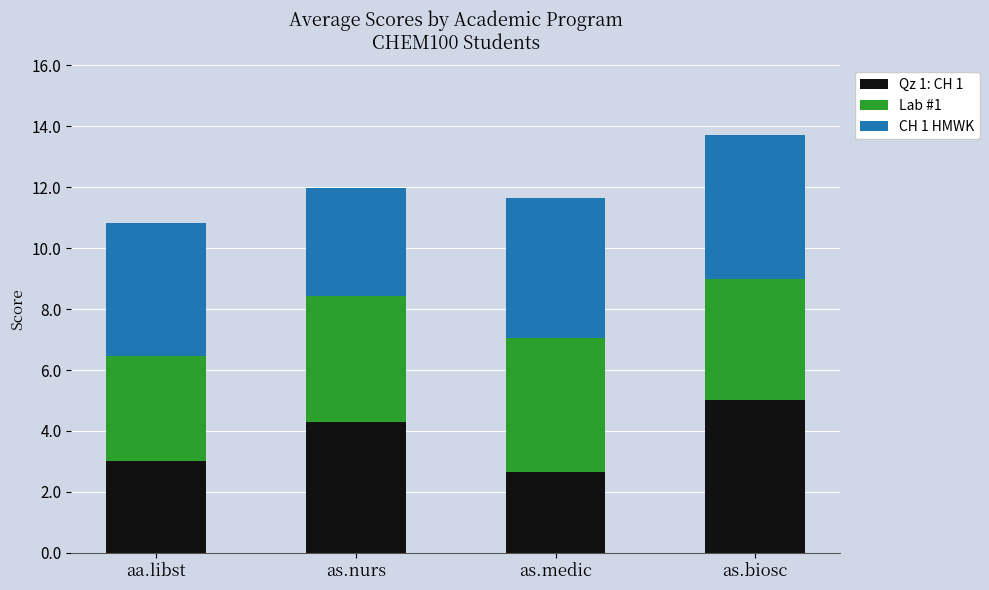

The value of Qz 1: CH 1 at as.medic is 2.7. True or false?

True